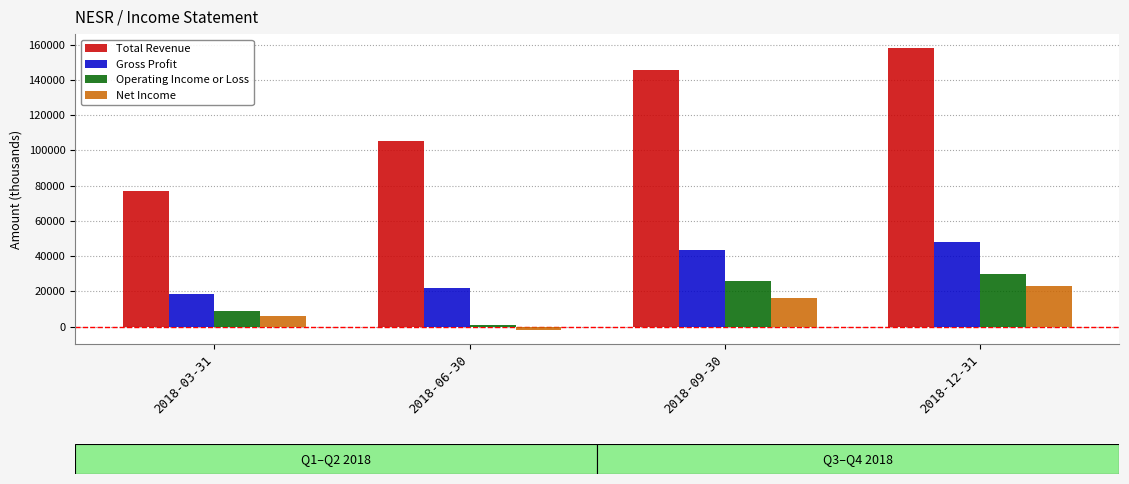

Which series has the largest total across all categories?

Total Revenue